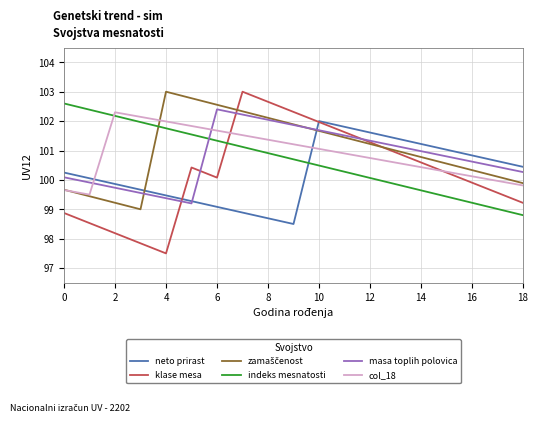

Which series has the largest range (max minus min)?

klase mesa